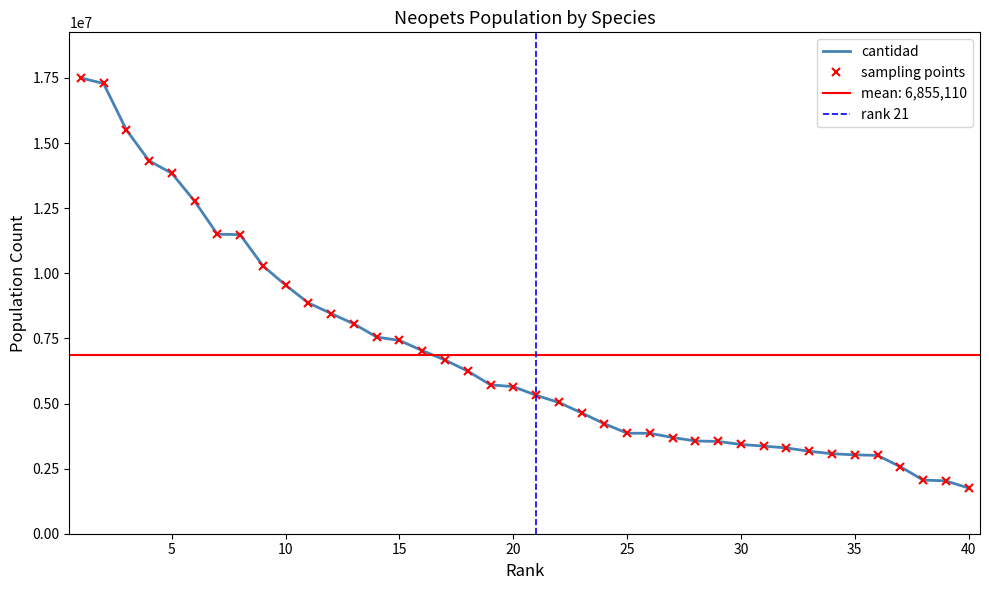

The value at 5 is 4874591. True or false?

False